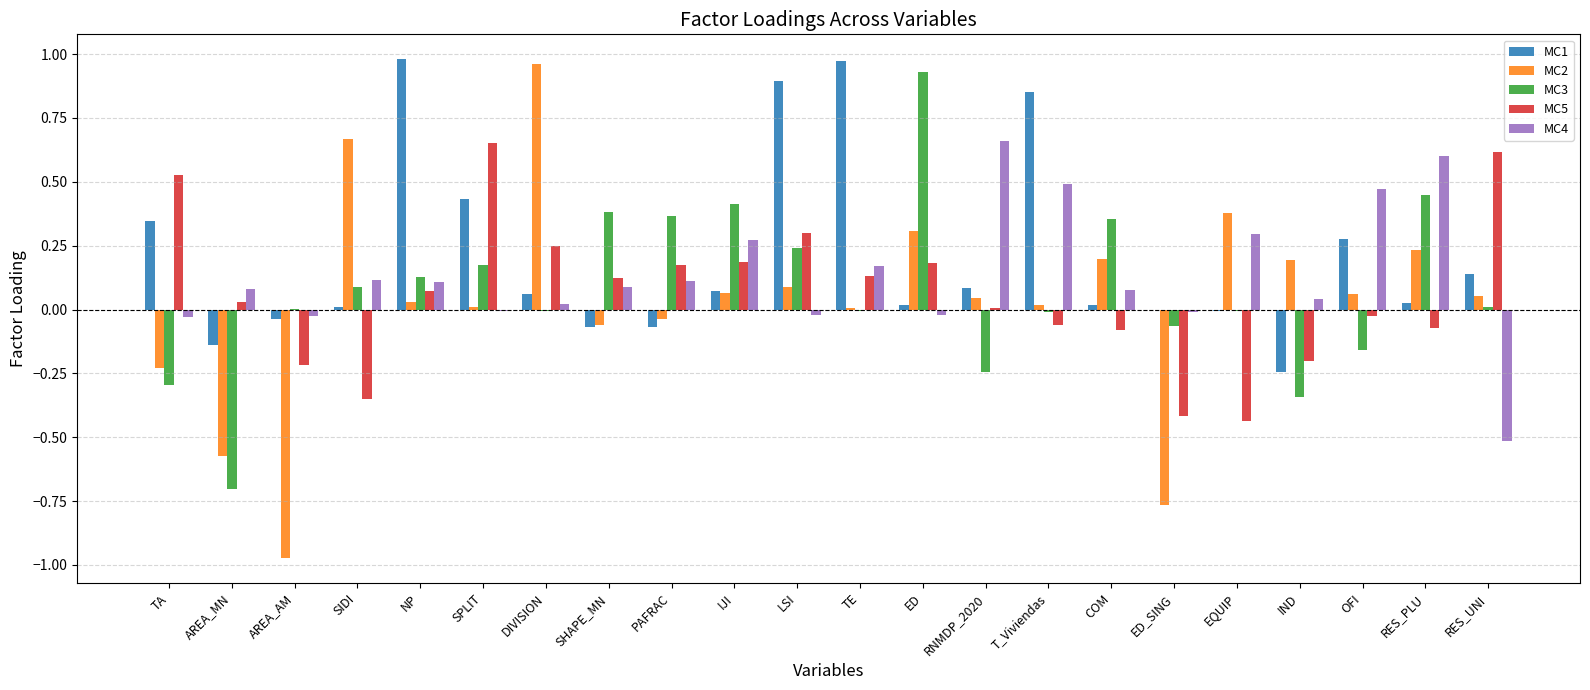

The MC3 series shows 0.2 at NP. True or false?

False